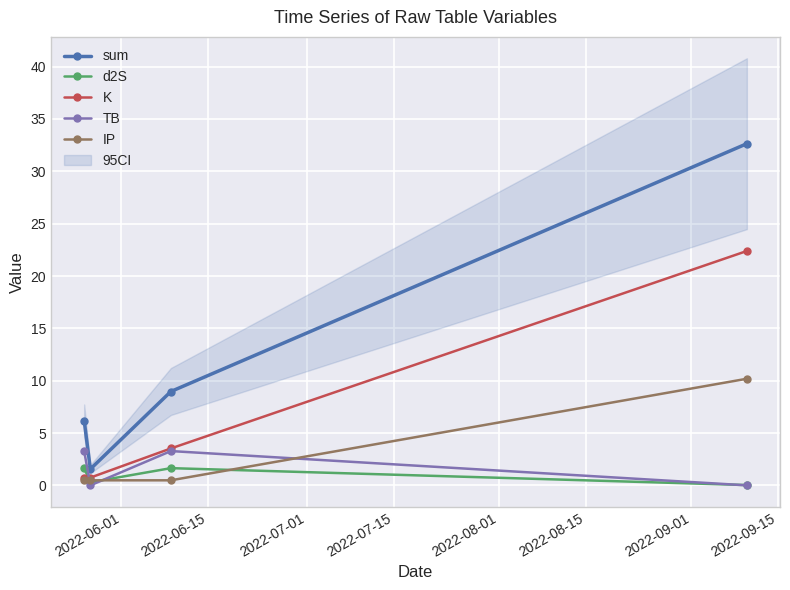

True or false: d2S and sum intersect in this chart.

False